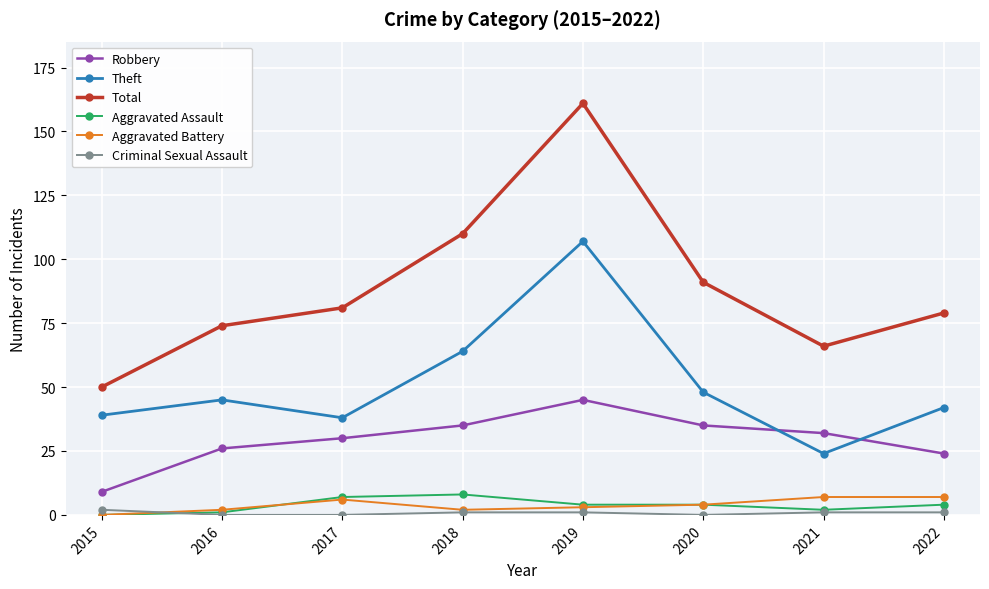

Reading right to left, transcribe all the data shown in this chart.

Robbery: 2022=24	2021=32	2020=35	2019=45	2018=35	2017=30	2016=26	2015=9
Theft: 2022=42	2021=24	2020=48	2019=107	2018=64	2017=38	2016=45	2015=39
Total: 2022=79	2021=66	2020=91	2019=161	2018=110	2017=81	2016=74	2015=50
Aggravated Assault: 2022=4	2021=2	2020=4	2019=4	2018=8	2017=7	2016=1	2015=0
Aggravated Battery: 2022=7	2021=7	2020=4	2019=3	2018=2	2017=6	2016=2	2015=0
Criminal Sexual Assault: 2022=1	2021=1	2020=0	2019=1	2018=1	2017=0	2016=0	2015=2